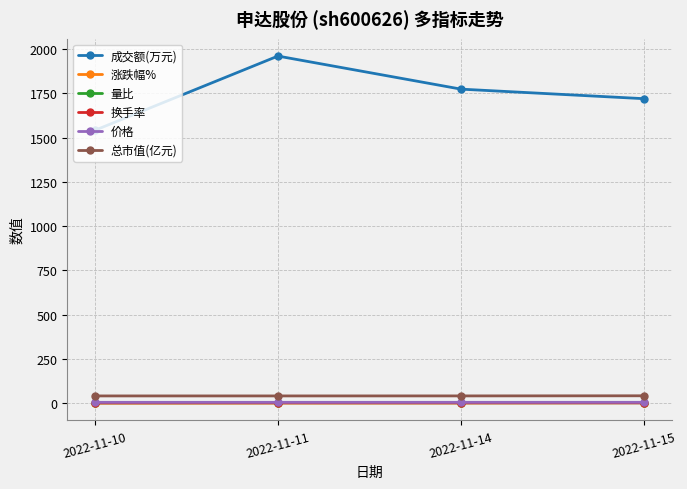

What is the sum of the 换手率 values at 2022-11-14 and 2022-11-10?

1.1